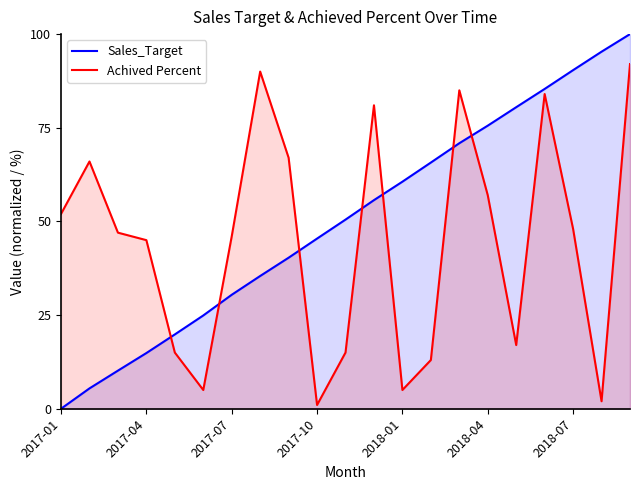

What is the difference between the maximum and second lowest values in the Achived Percent series?

90.0